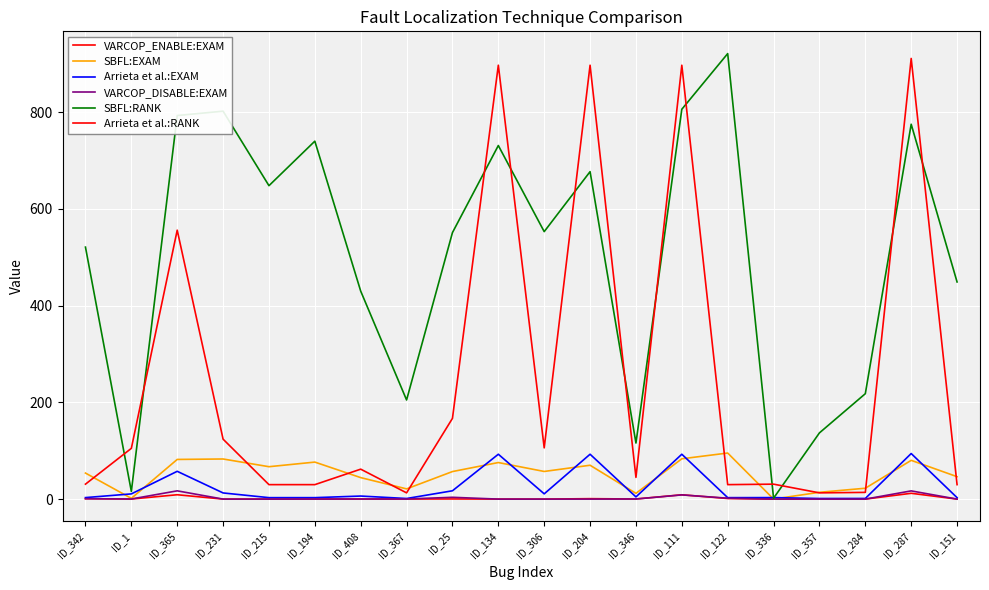

What is the minimum value for SBFL:RANK?

2.0